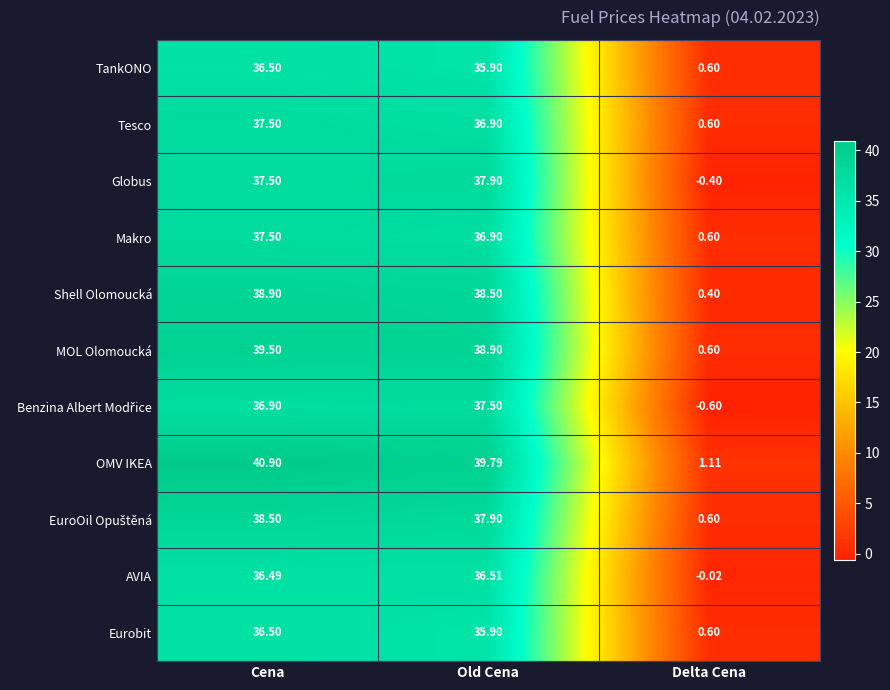

Where does the Shell Olomoucká series first go above 38?

Cena